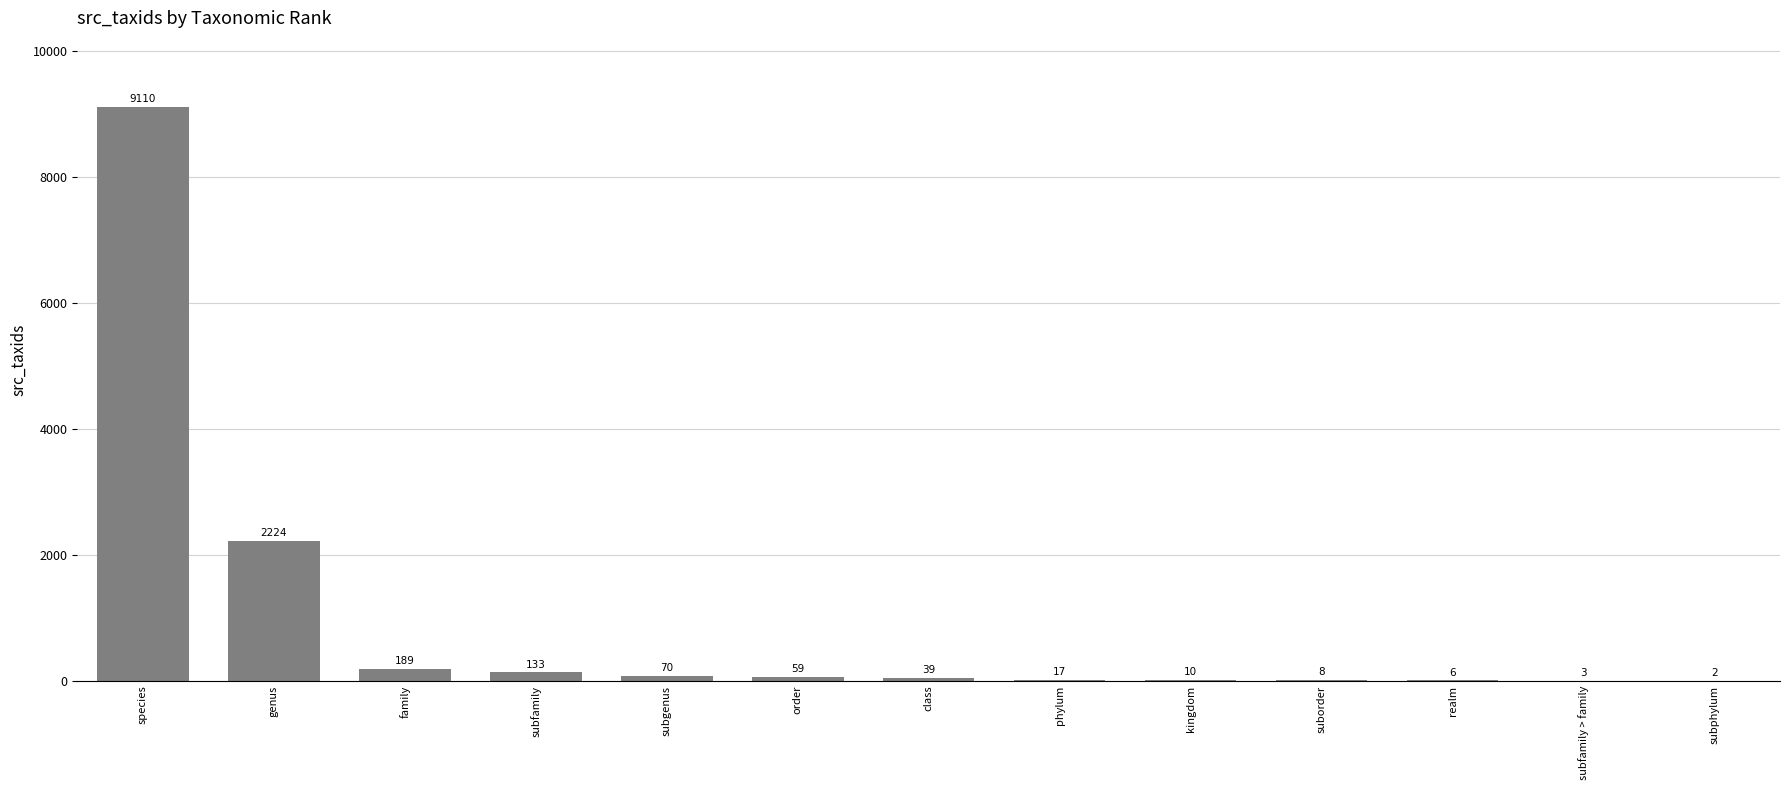

Where is the data nearest to the value 4556?

genus